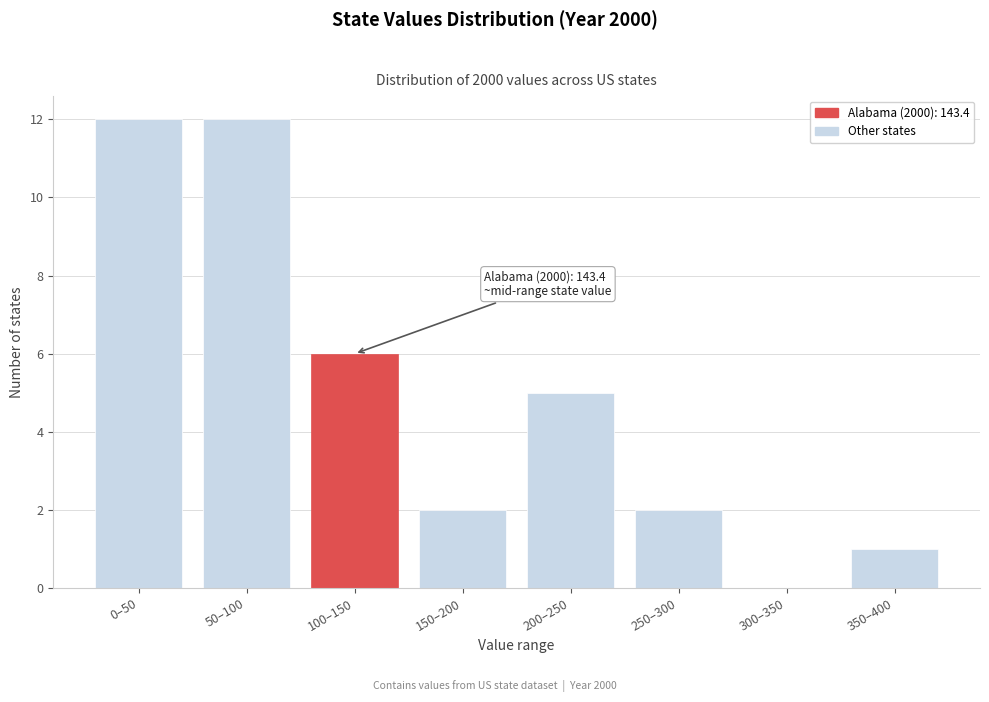

Reading left to right, transcribe all the data shown in this chart.

0–50=12	50–100=12	100–150=6	150–200=2	200–250=5	250–300=2	300–350=0	350–400=1